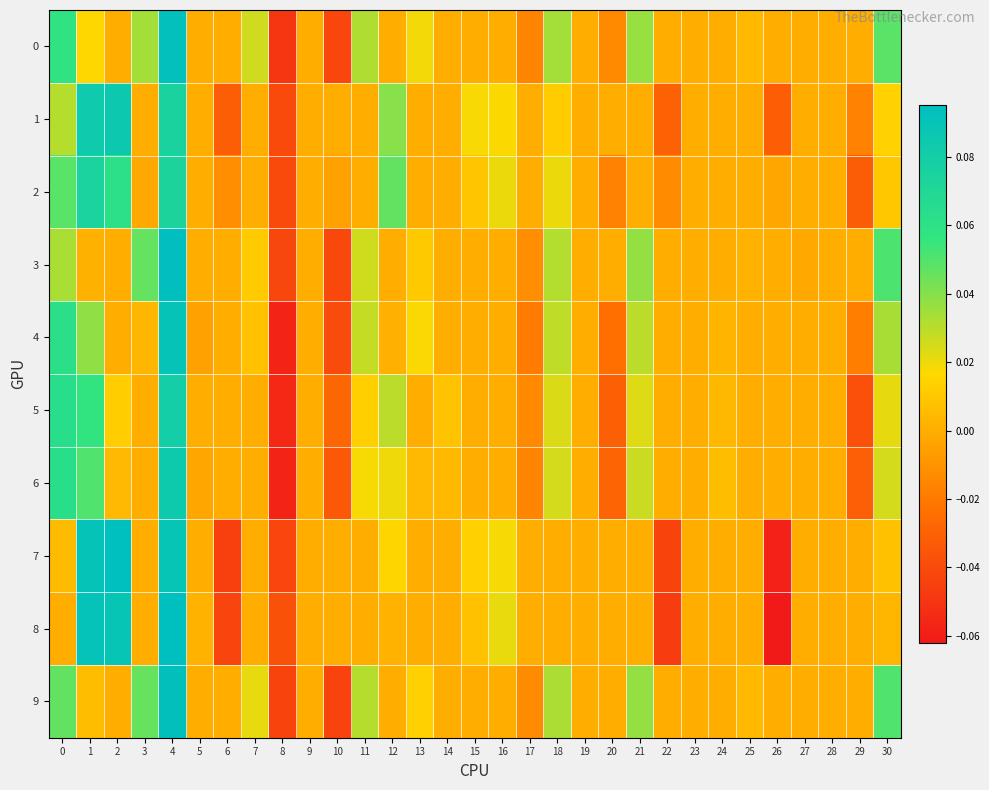

What is the difference between the highest and lowest values at 2?

0.1